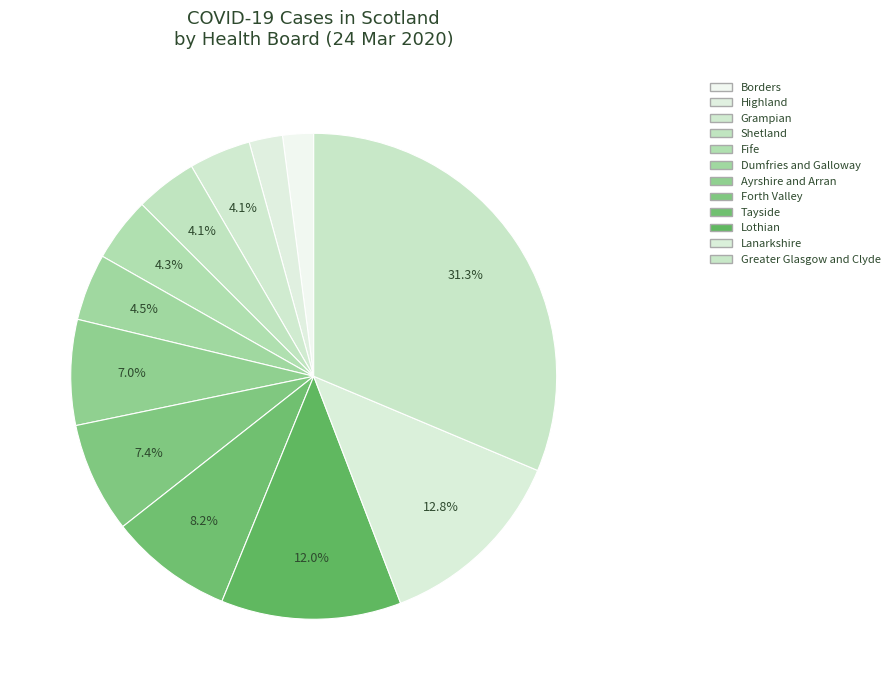

How many segments does this pie chart have?

12